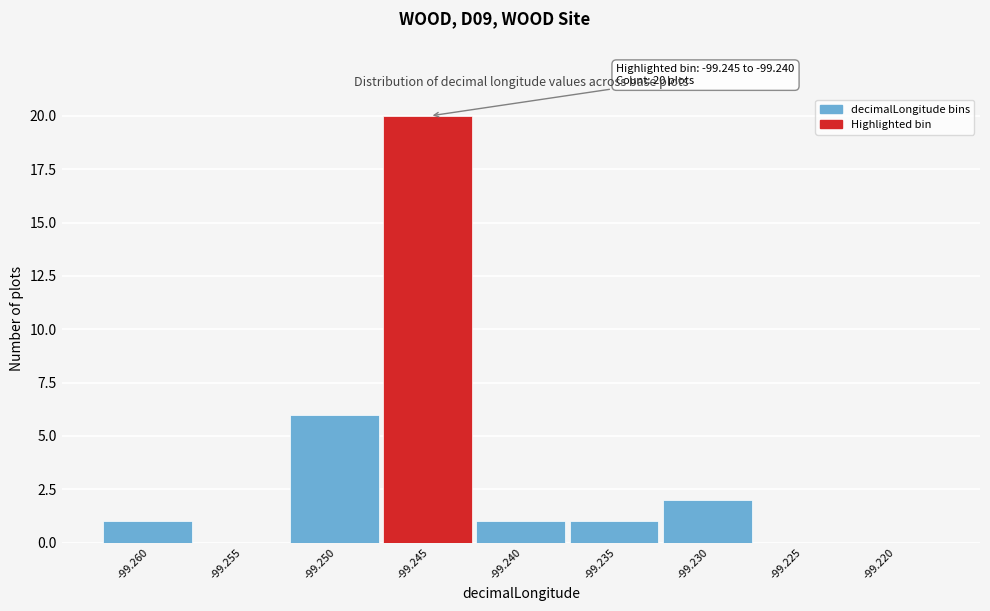

Reading left to right, what are all the values shown in this chart?

-99.260=1	-99.255=0	-99.250=6	-99.245=20	-99.240=1	-99.235=1	-99.230=2	-99.225=0	-99.220=0